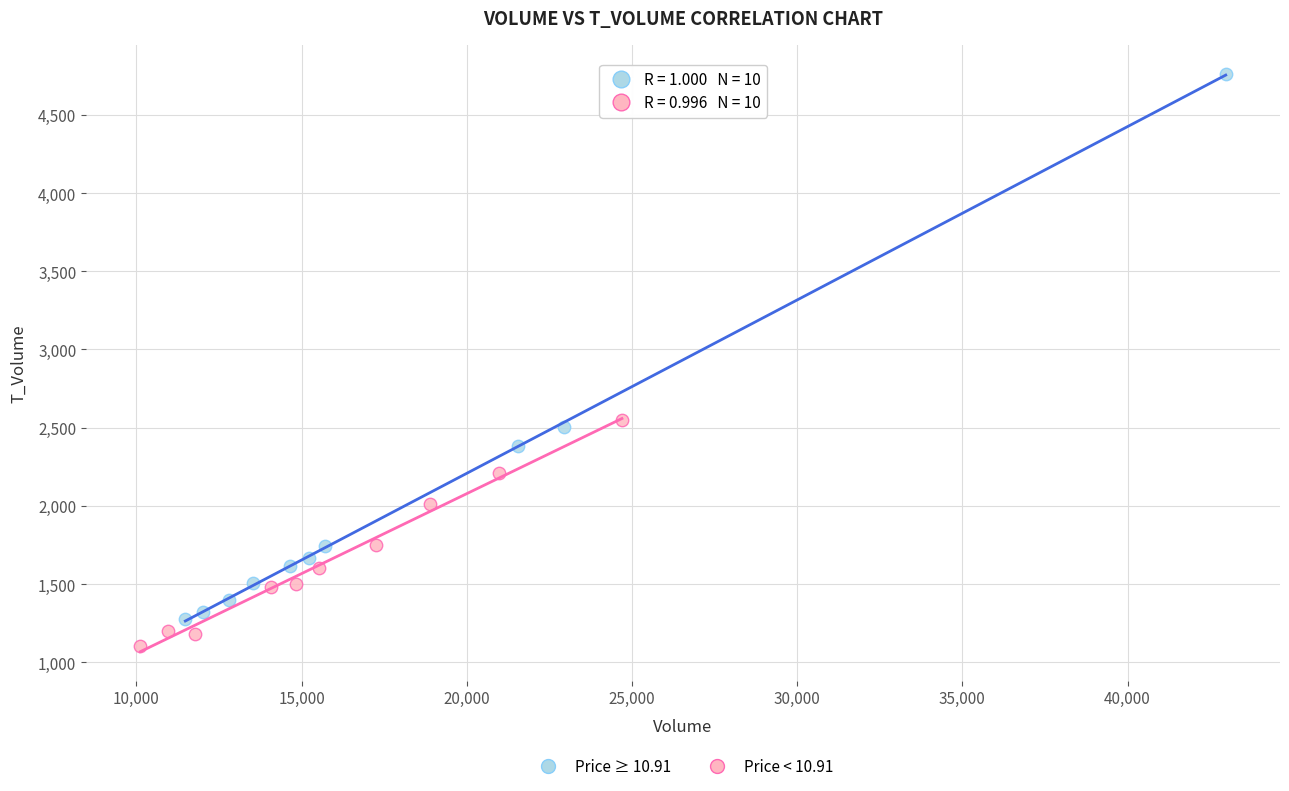

Which series contains the lowest Y value?

Price < 10.91